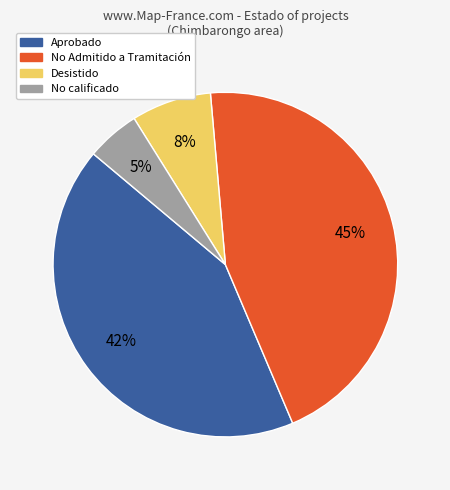

To the nearest percent, what is the difference between the largest and smallest slice percentages?

40%